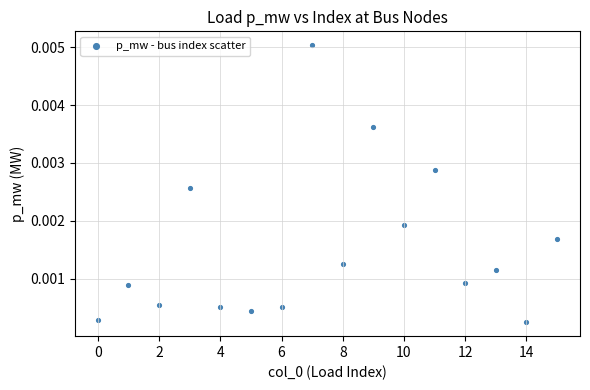

How many points are shown in the scatter plot?

16